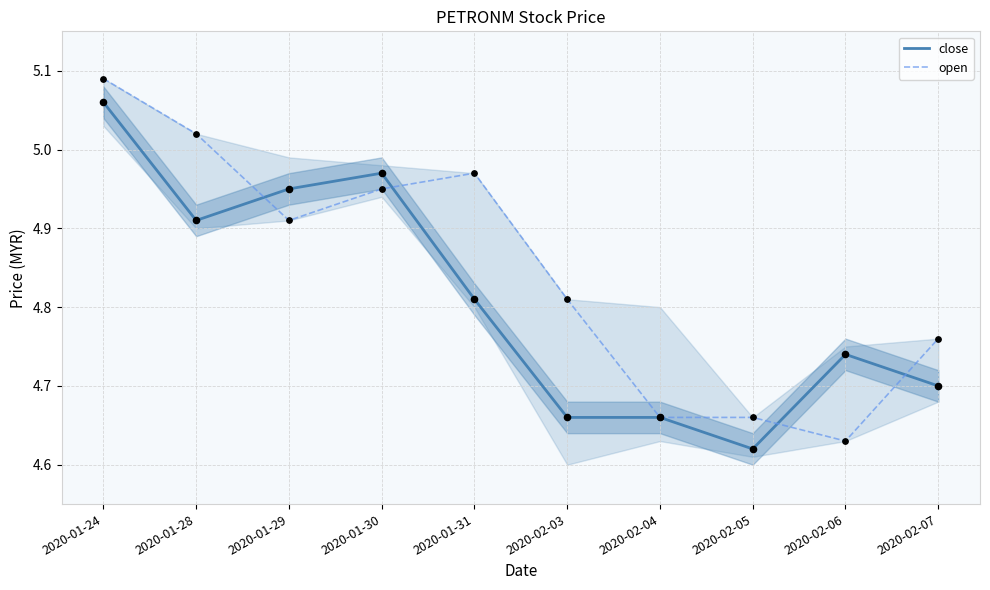

At how many categories does at least one series exceed 4?

10